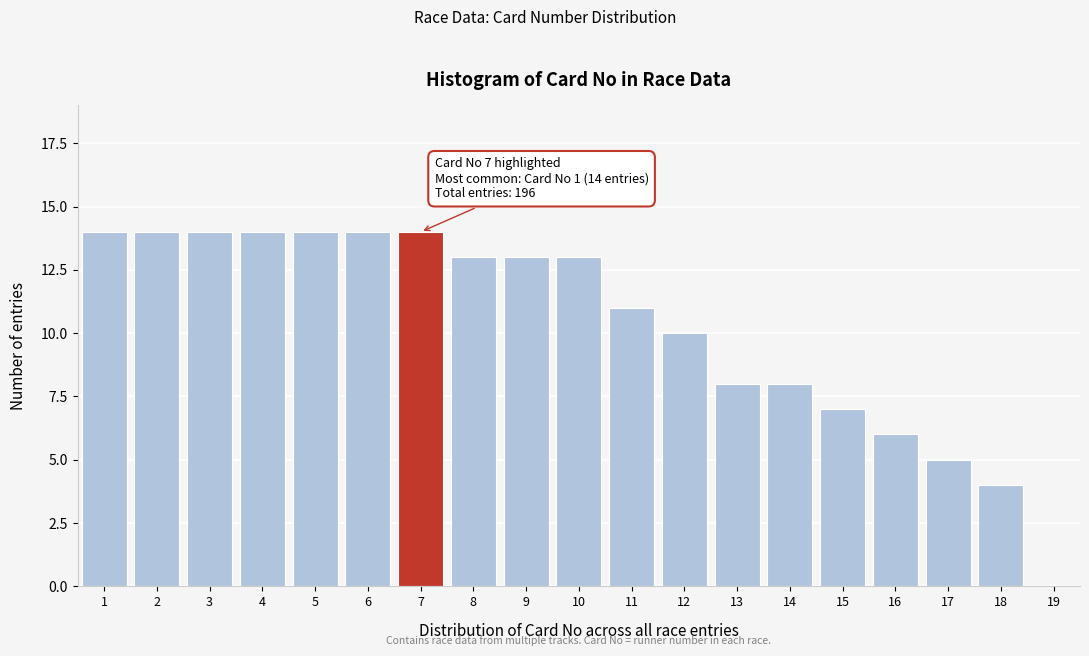

Is it true that the value at 18 is 6?

False